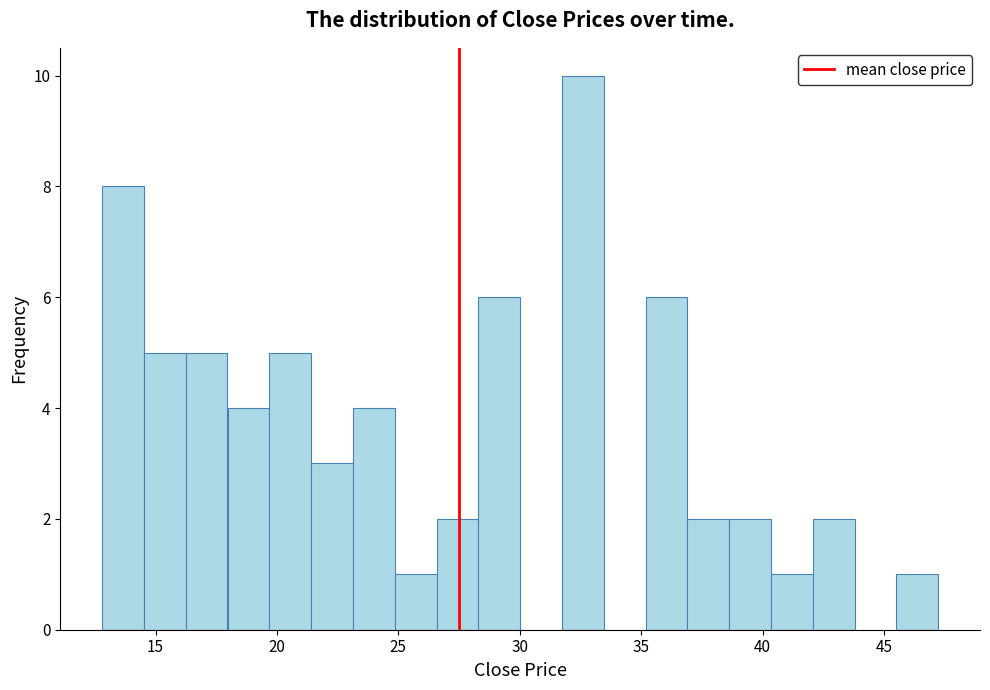

Read against the x-axis, roughly where is the centre of the tallest bar?

32.5